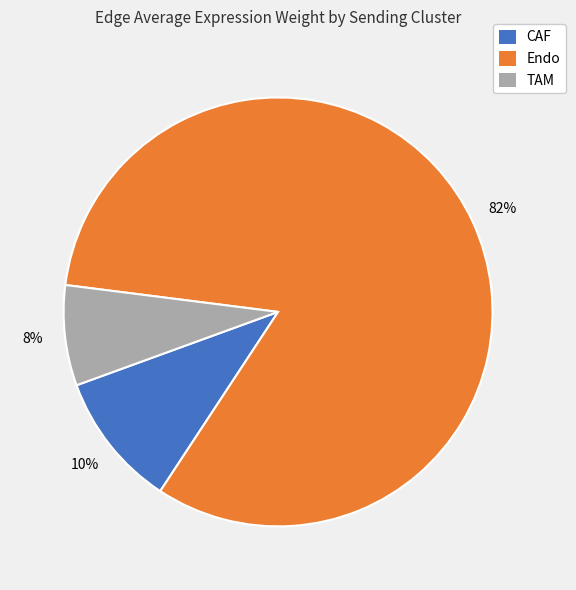

Rank the categories by value from highest to lowest.

Endo, CAF, TAM